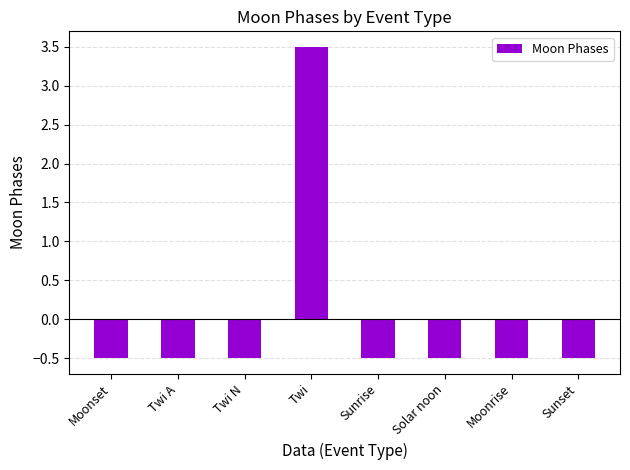

What is the value of the 7th bar from the left?

-0.5